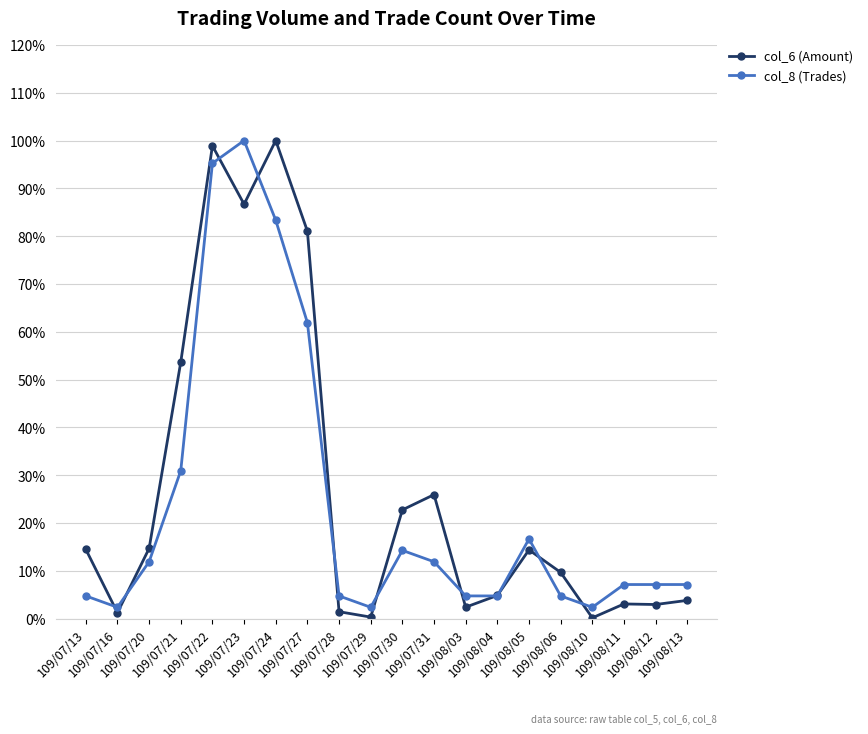

At which category does col_8 (Trades) reach its first local valley?

109/07/16